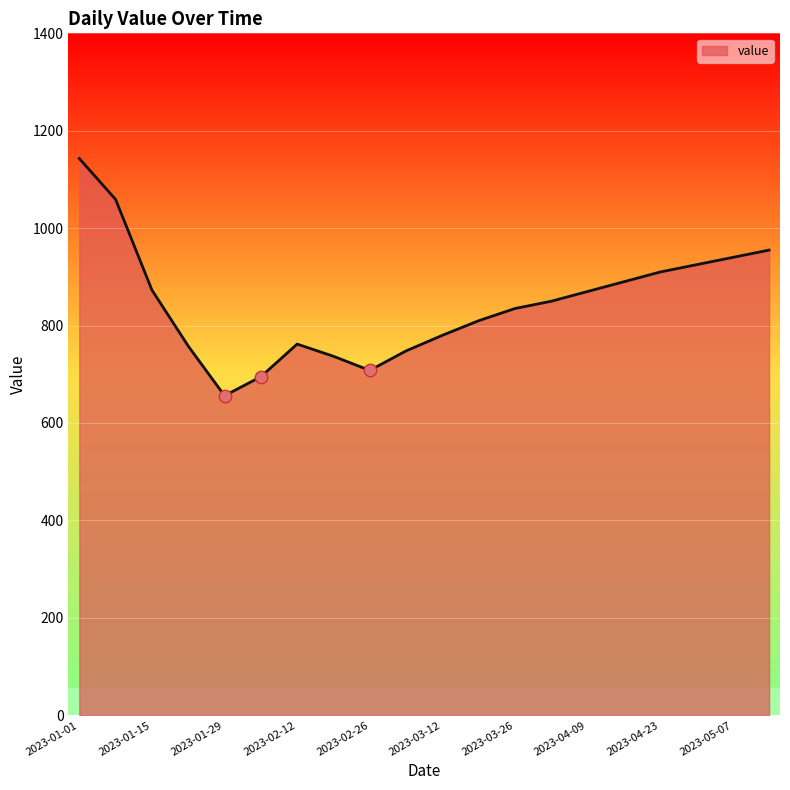

What is the difference between the maximum and minimum values?

487